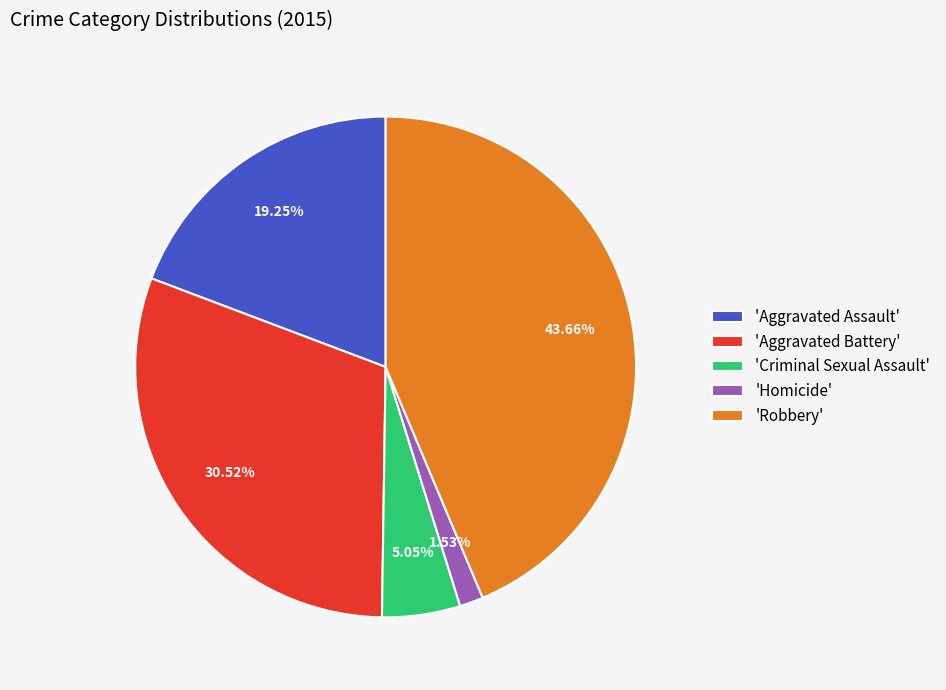

Rank the categories by value from highest to lowest.

'Robbery', 'Aggravated Battery', 'Aggravated Assault', 'Criminal Sexual Assault', 'Homicide'